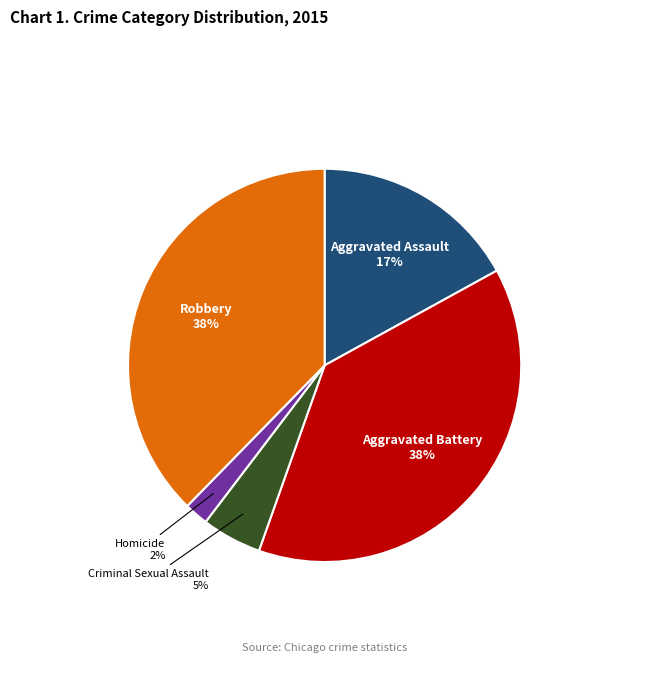

To the nearest percent, what is the average slice percentage?

20%